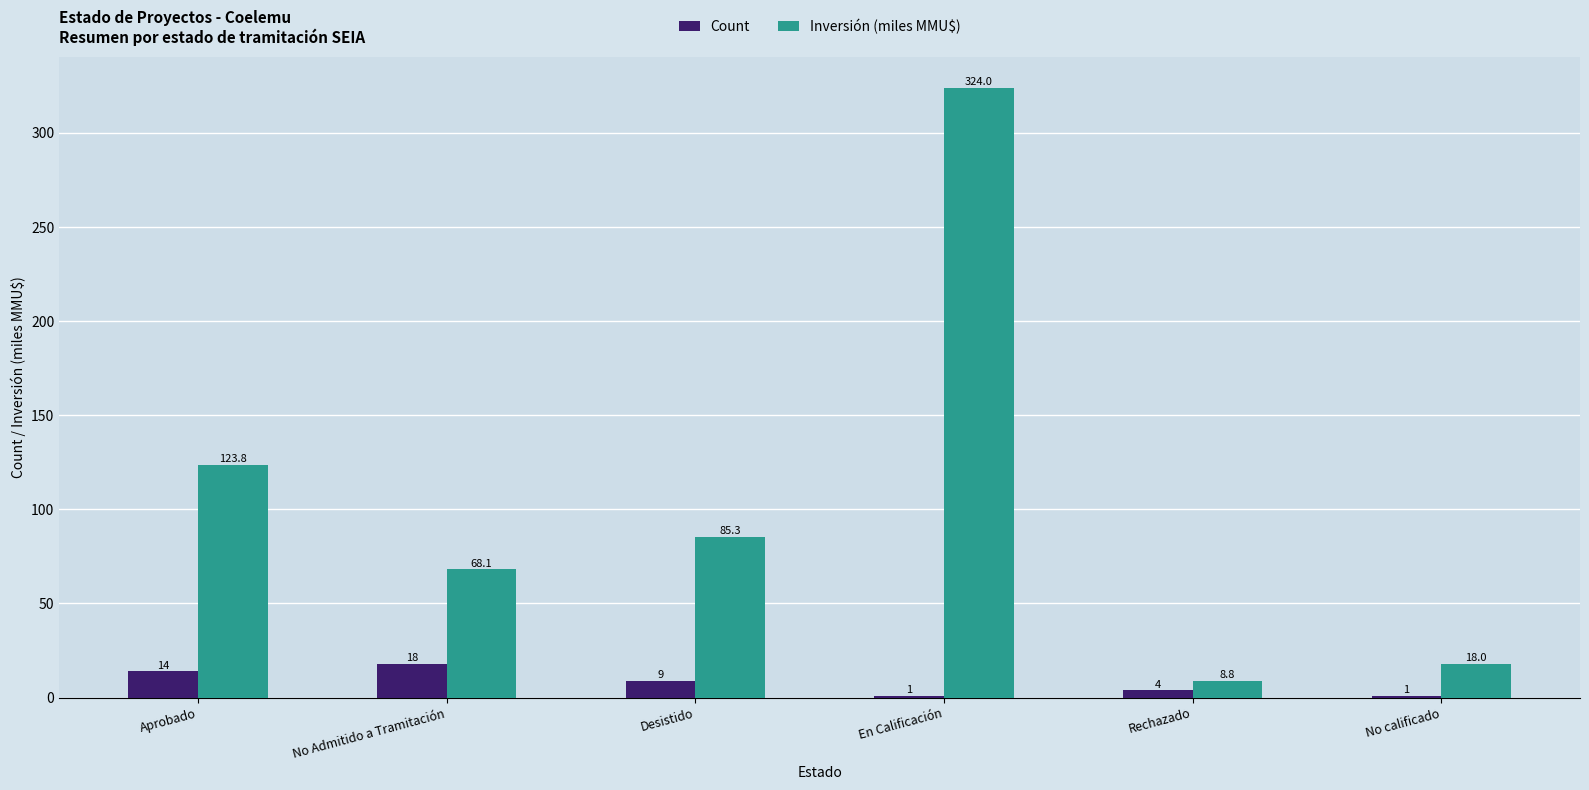

What is the total value across all series at No calificado?

19.0